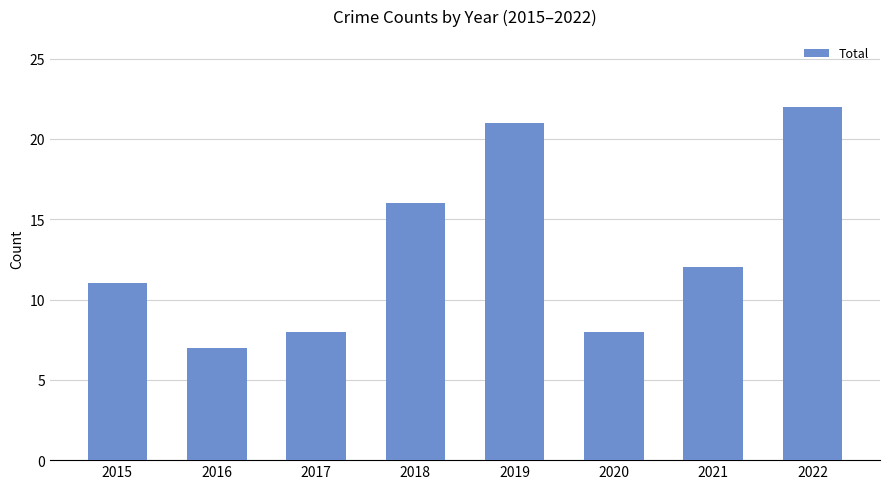

Between 2018 and 2016, which is larger?

2018